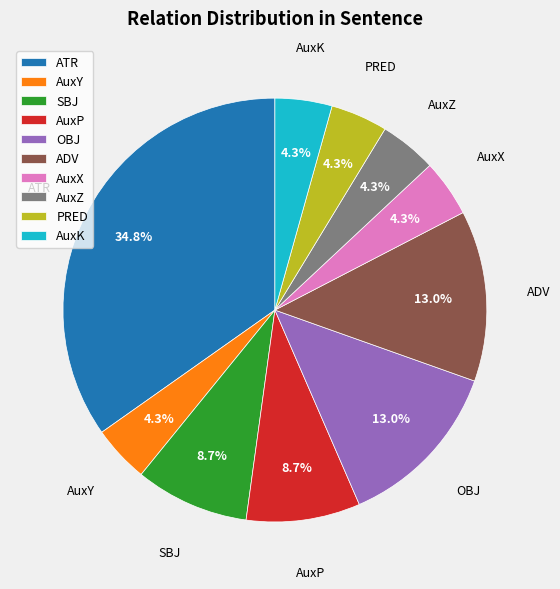

To the nearest percent, what percentage of the pie is AuxZ?

4%